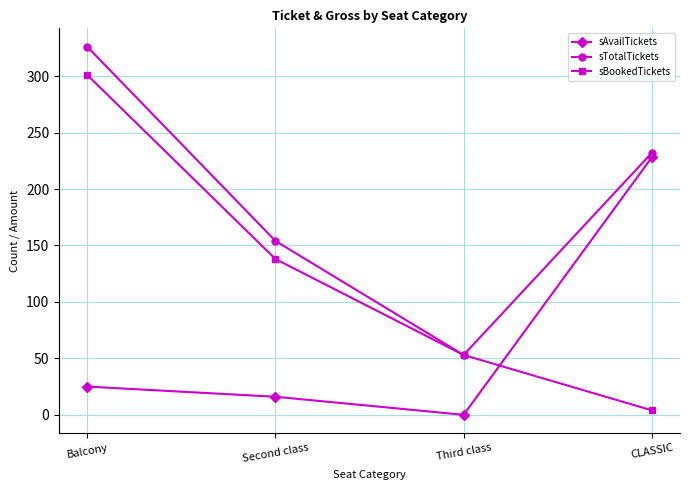

At CLASSIC, list the series in order from largest to smallest.

sTotalTickets, sAvailTickets, sBookedTickets